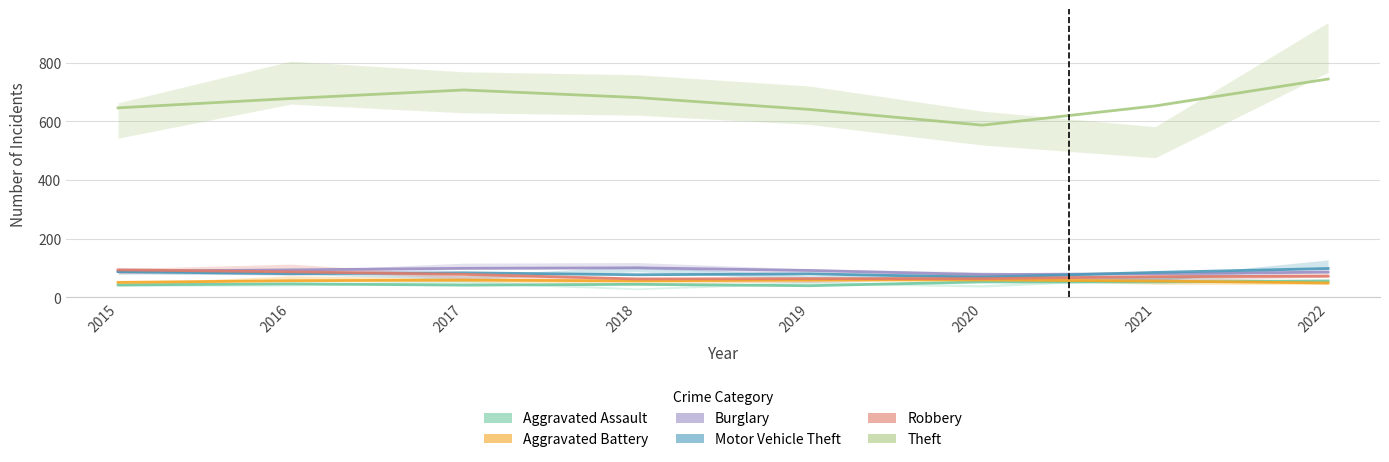

After their last crossing, which series has the higher values: Motor Vehicle Theft or Aggravated Assault?

Motor Vehicle Theft